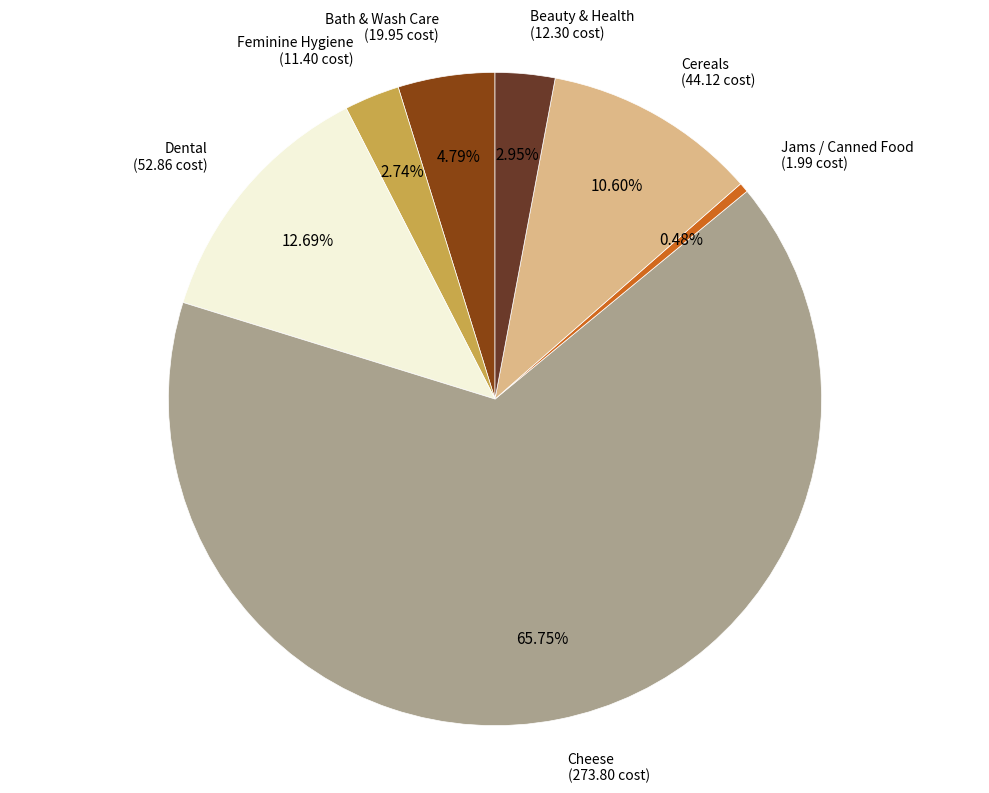

What is the smallest slice in the pie chart?

Jams / Canned Food